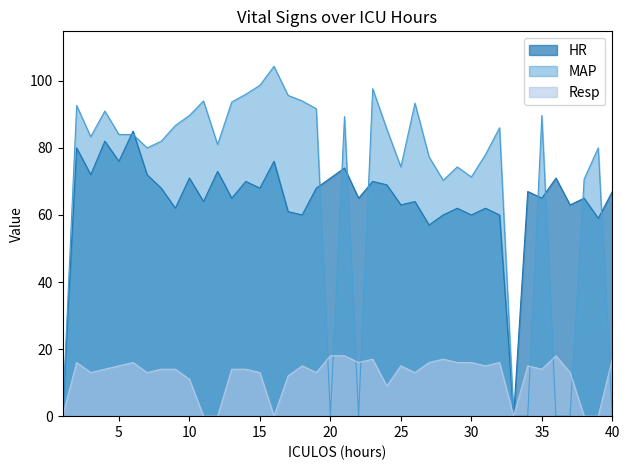

Is the value of HR at 26 greater than the value of Resp at 15?

Yes